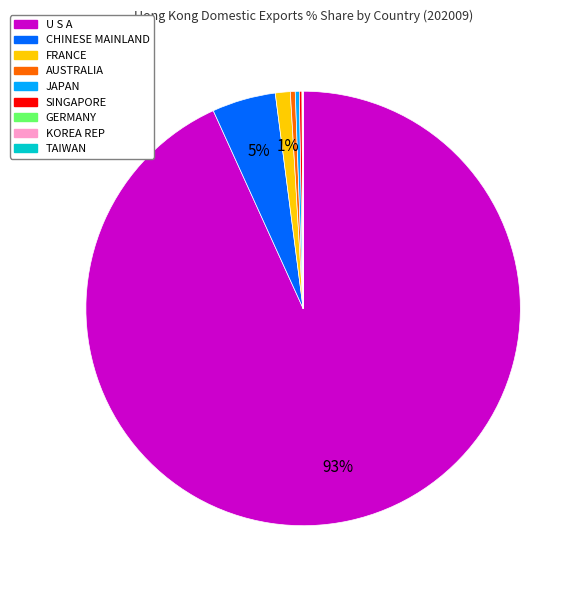

What is the largest slice in the pie chart?

U S A